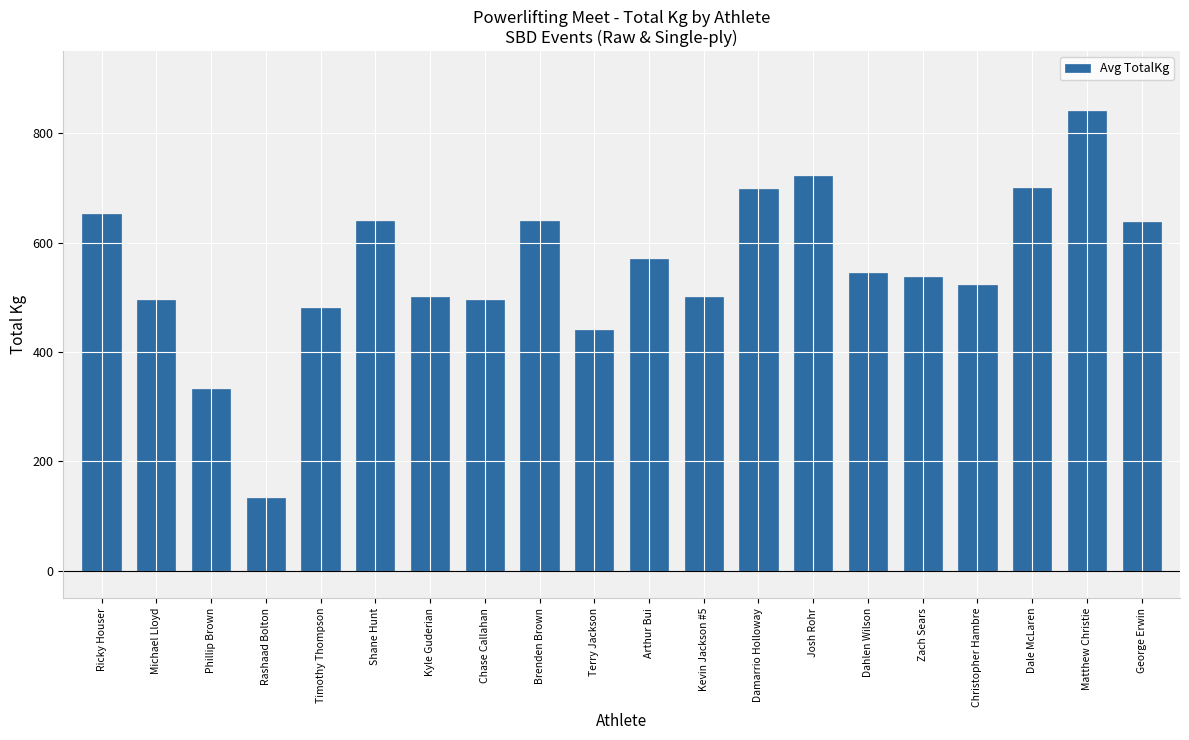

The chart shows a value of 183.2 at Rashaad Bolton. True or false?

False